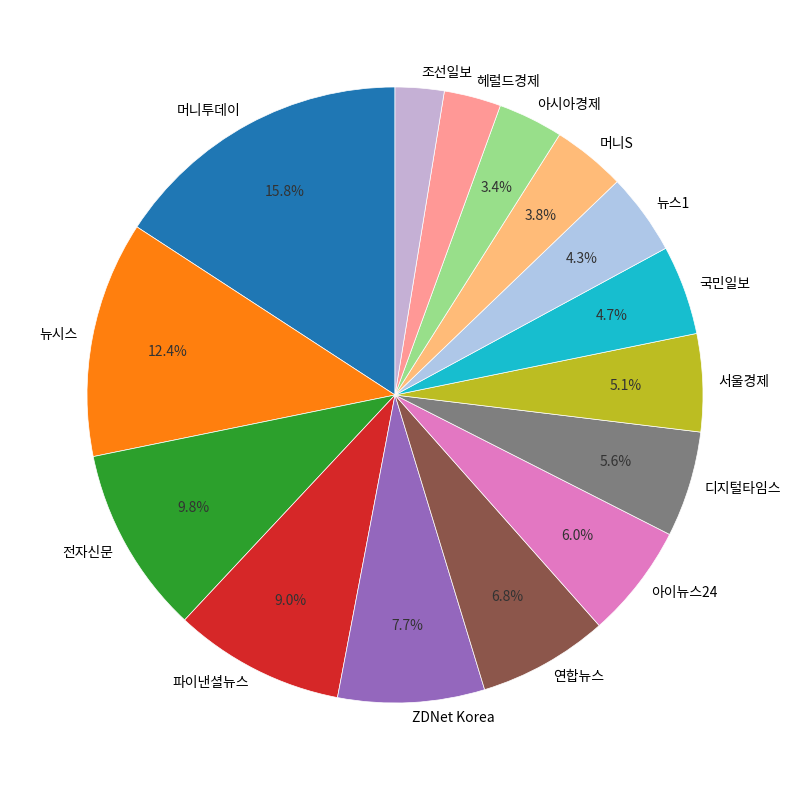

What percentage is the 머니투데이 slice, to the nearest percent?

16%